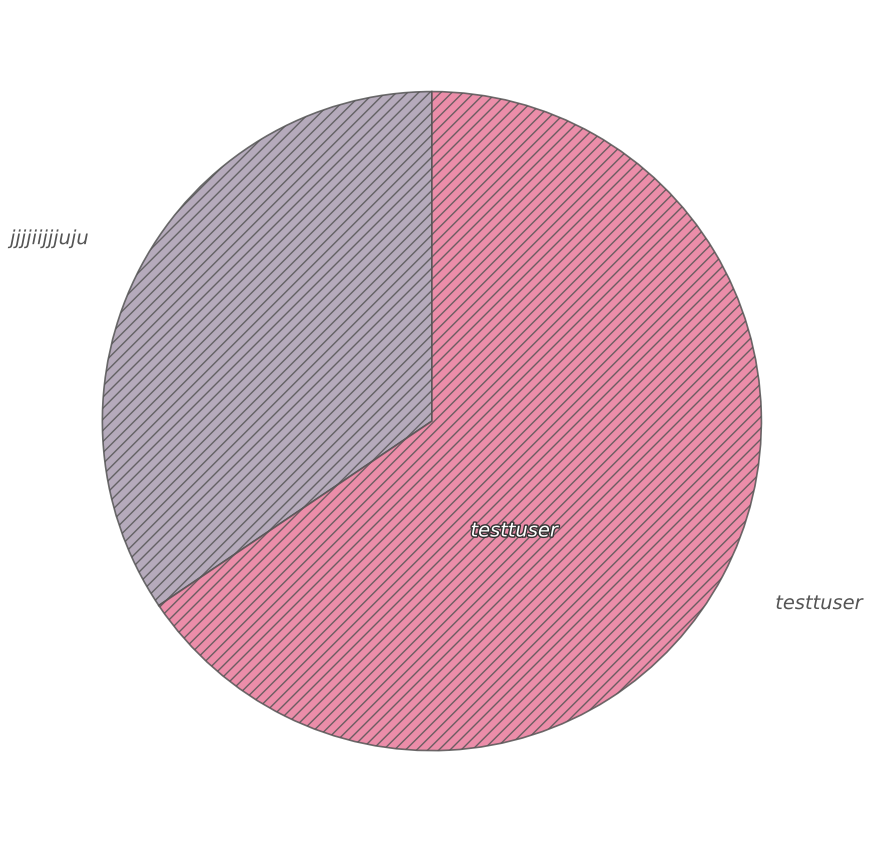

Which slice is the smallest?

jjjjiijjjuju